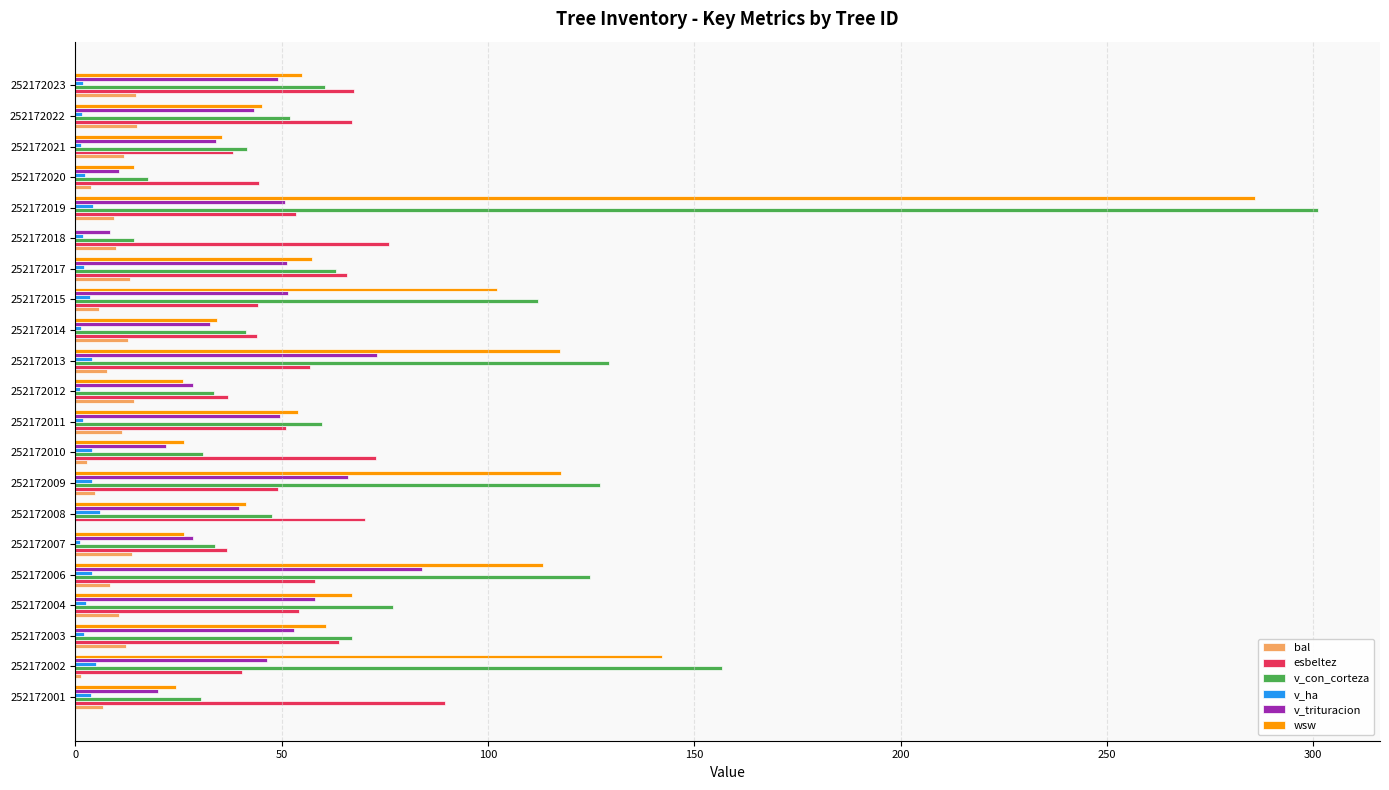

Is the value of bal at 252172021 greater than the value of v_trituracion at 252172001?

No